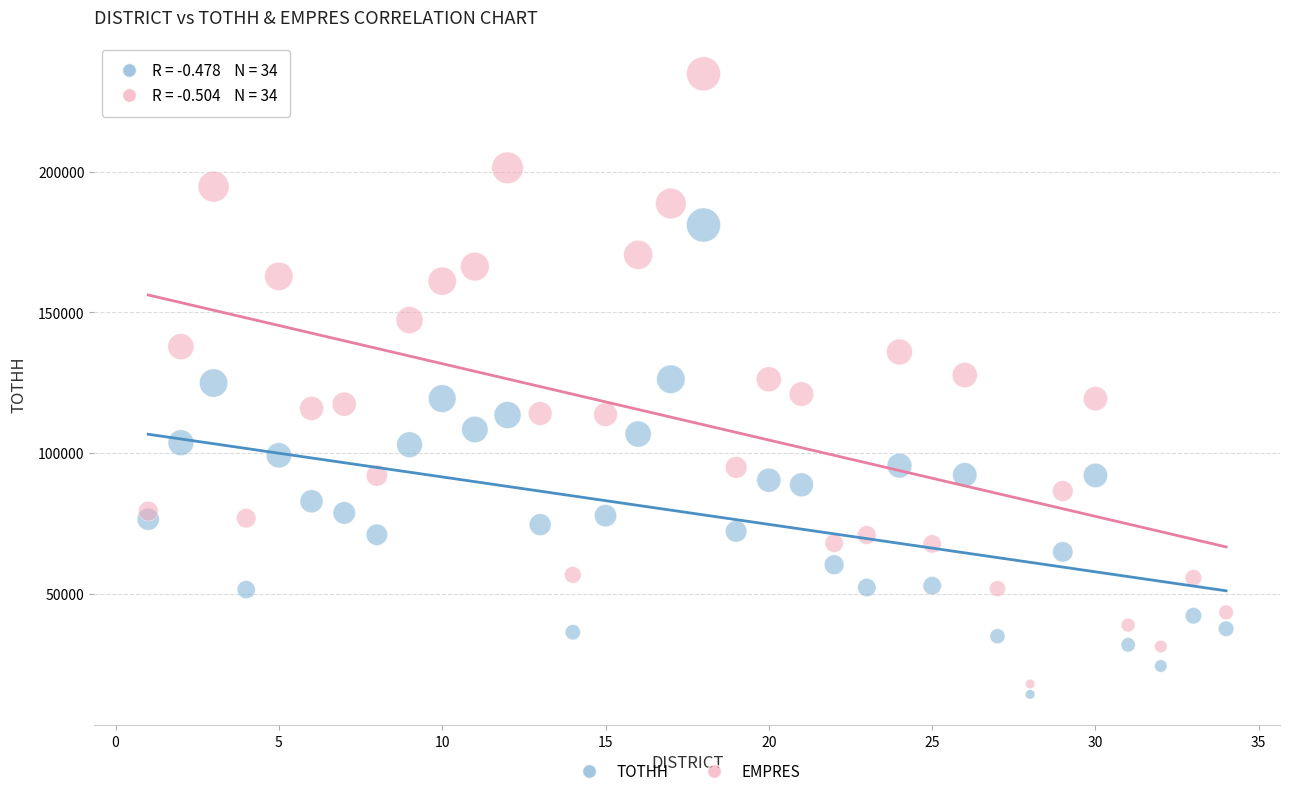

Which series reaches the maximum Y coordinate?

EMPRES